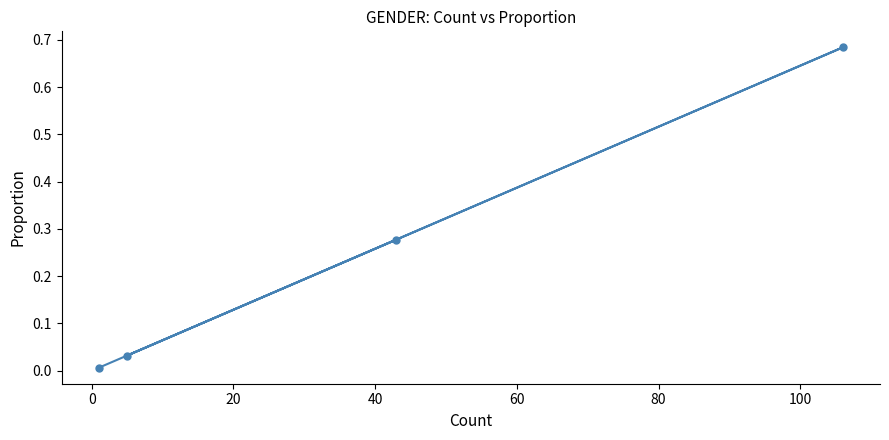

What is the sum of all values?

1.0